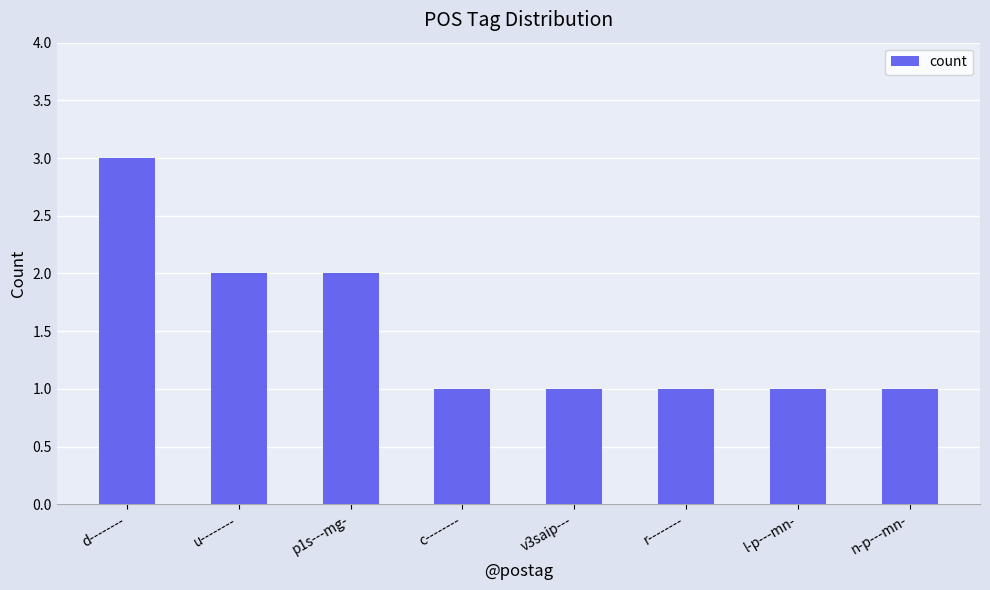

Approximately how many times larger is the value at p1s---mg- compared to l-p---mn-?

2.0